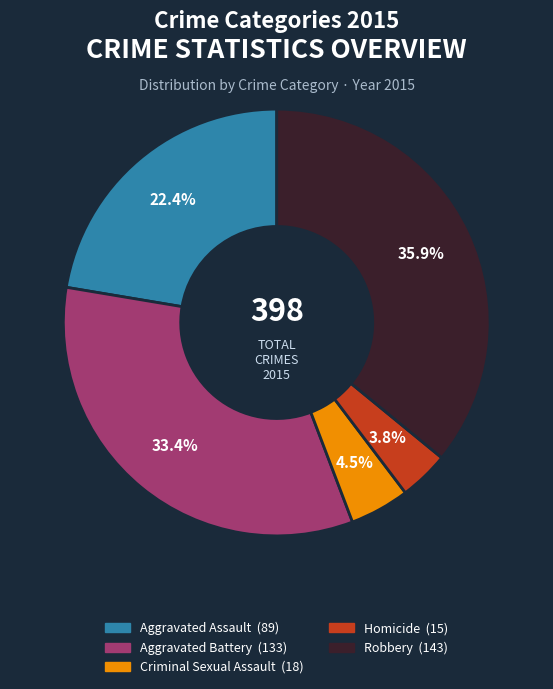

To the nearest percent, what is the difference between the Robbery and Aggravated Assault slice percentages?

14%